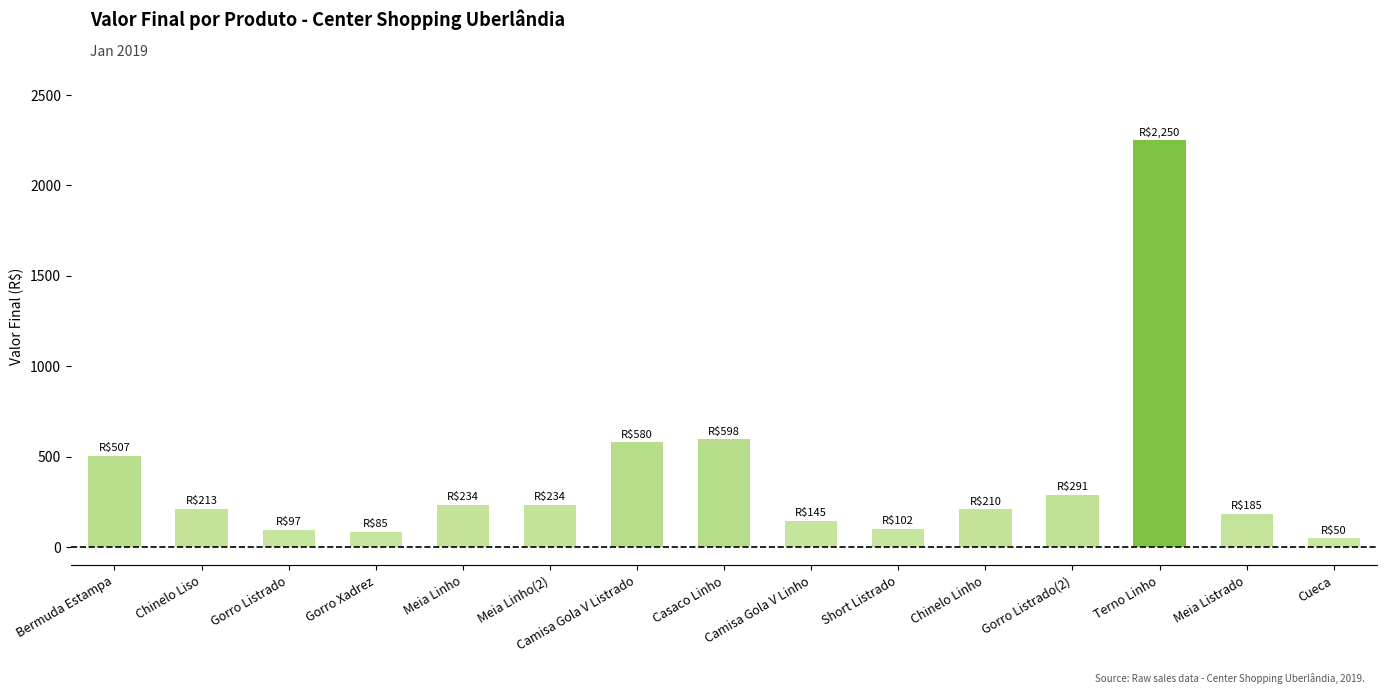

At which label is the value closest to 1150?

Casaco Linho